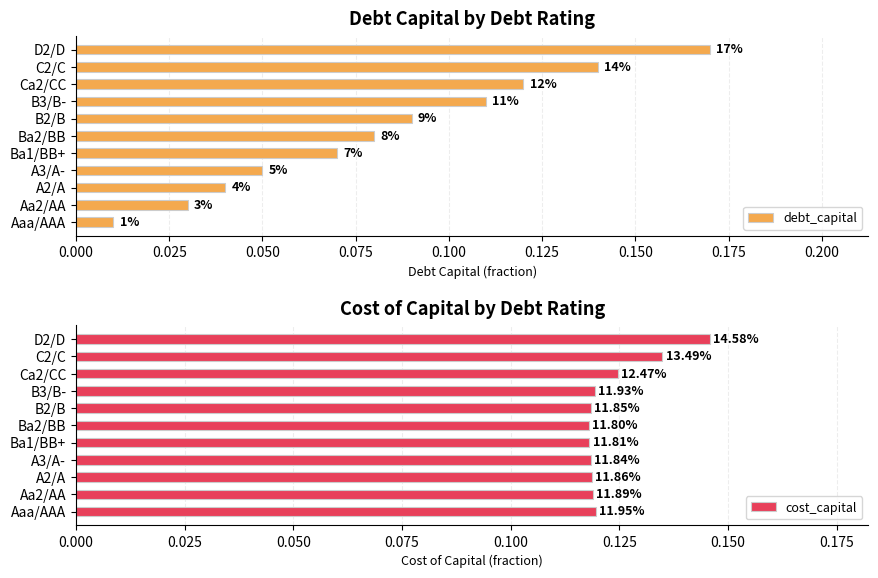

Which series changed the most between B3/B- and Ca2/CC?

debt_capital